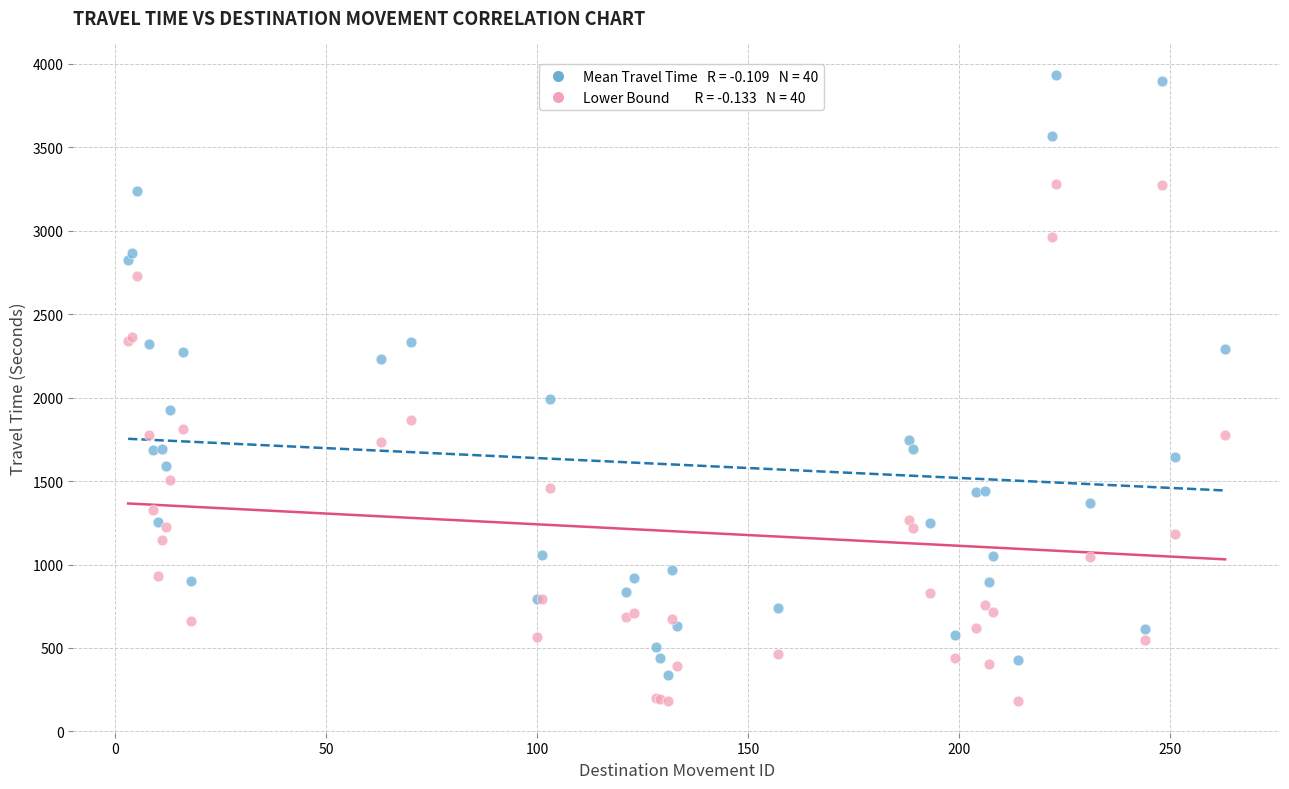

Across all series, what Y value is closest to 2057?

1991